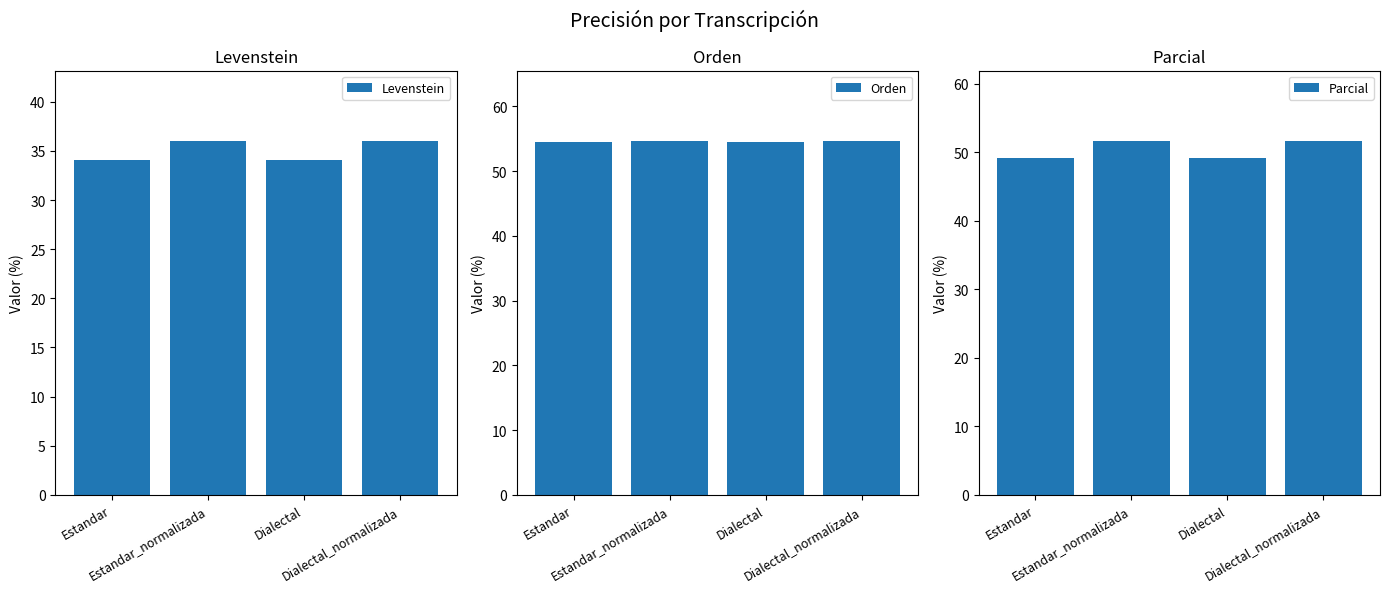

What is the value of the Levenstein bar at the 1st from the left?

34.0